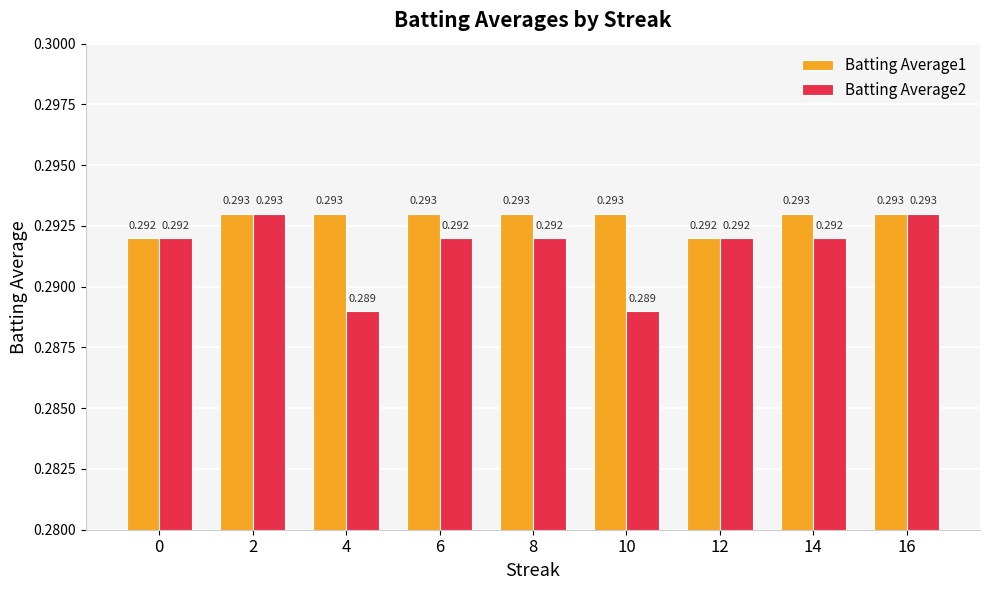

How many categories are shown in the chart?

9